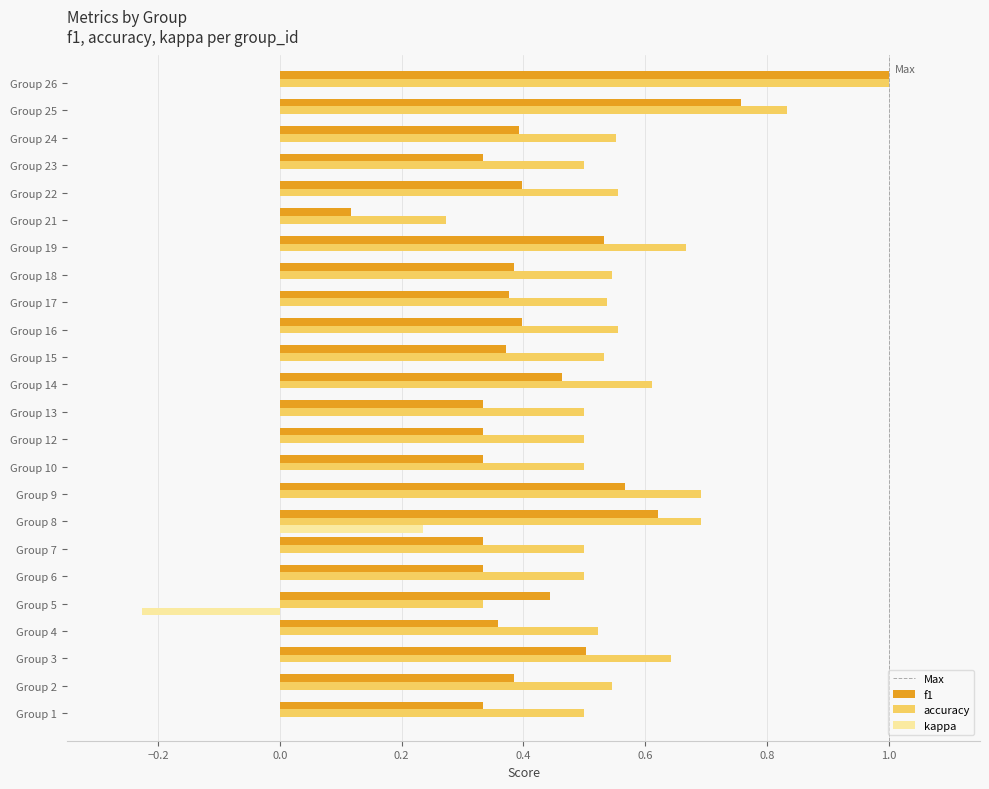

How many kappa values are between 0 and 1?

23